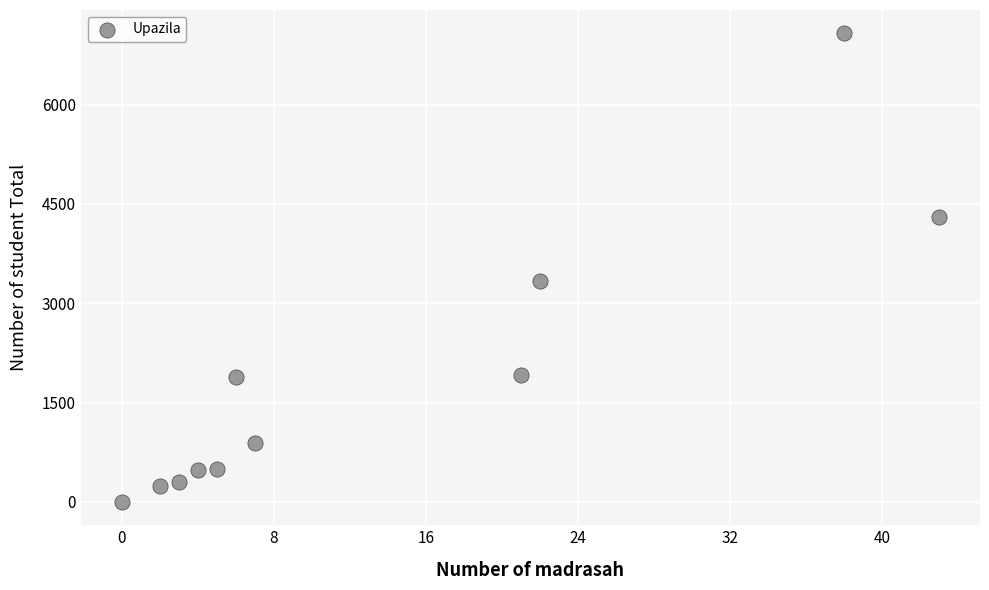

What is the average X value?

14